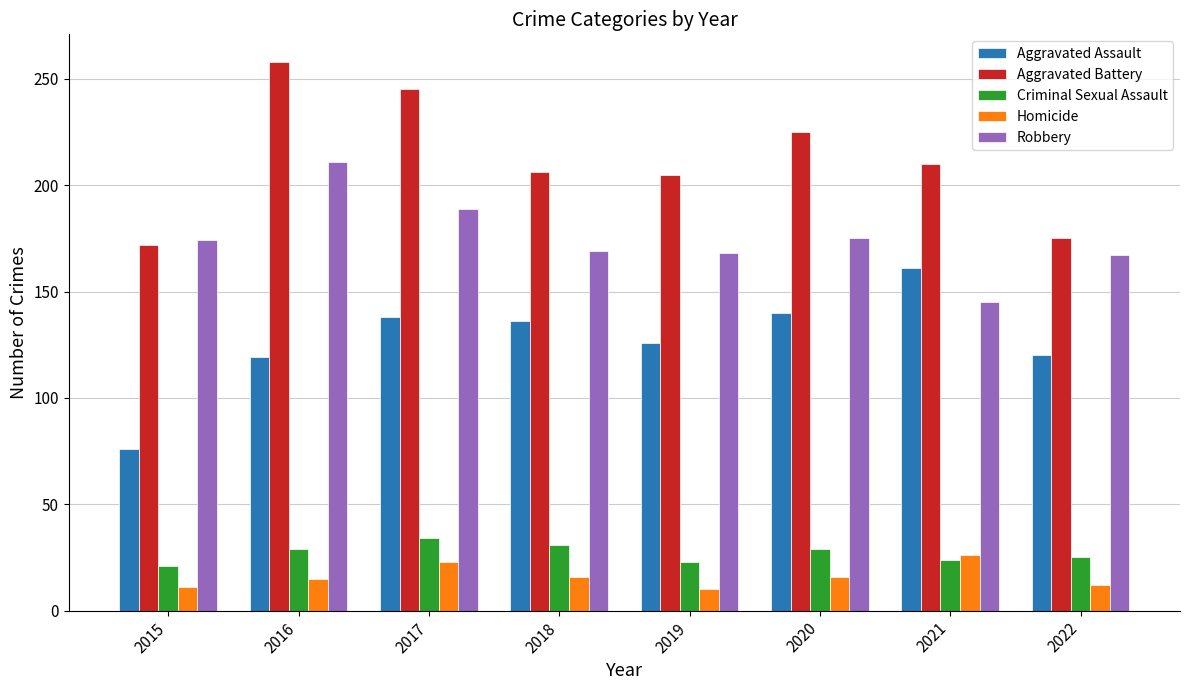

What is the sum of all Homicide values?

129